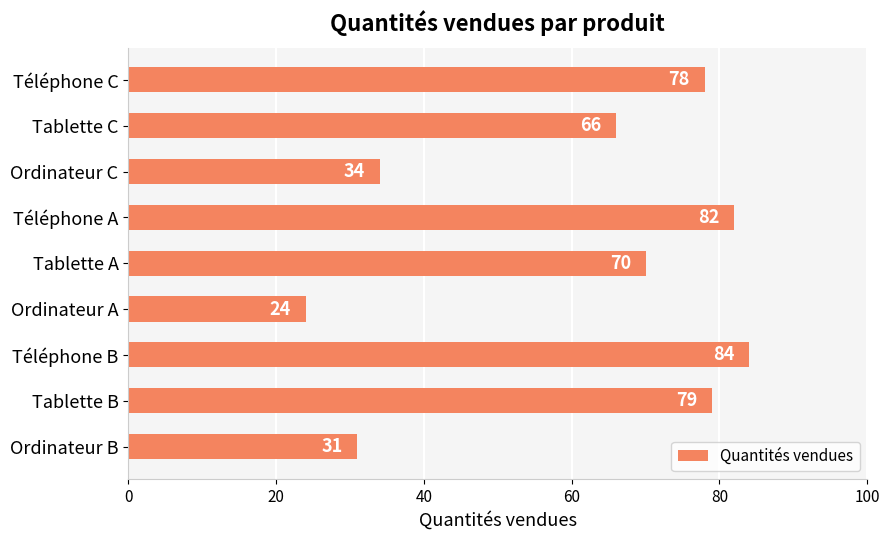

Reading bottom to top, extract all data points from this chart.

Ordinateur B=31	Tablette B=79	Téléphone B=84	Ordinateur A=24	Tablette A=70	Téléphone A=82	Ordinateur C=34	Tablette C=66	Téléphone C=78